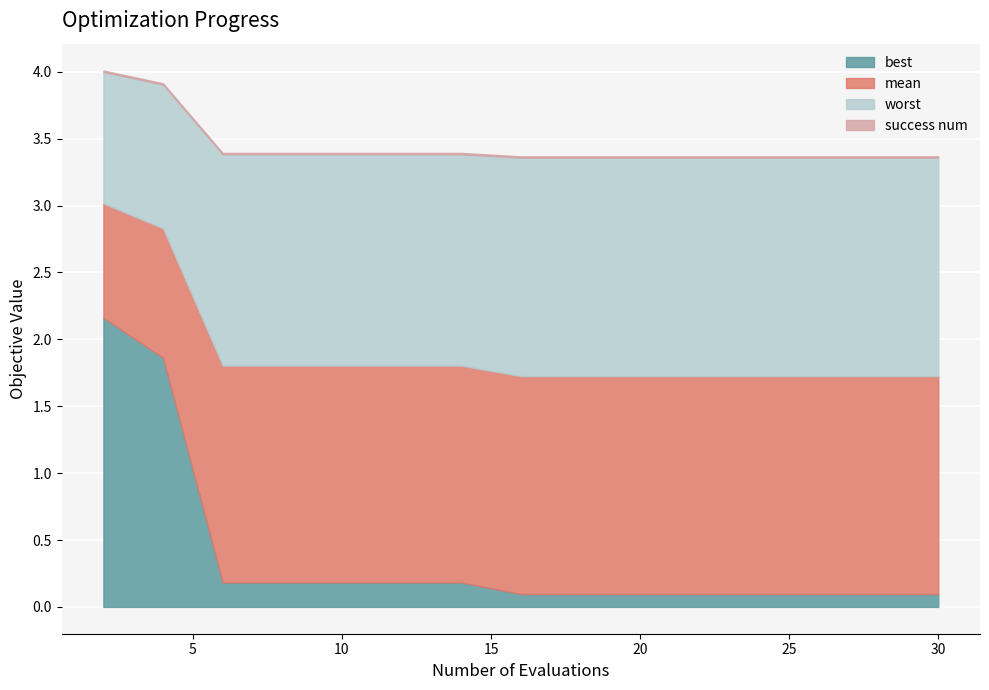

True or false: best has a value of 0.1 at 20.

True